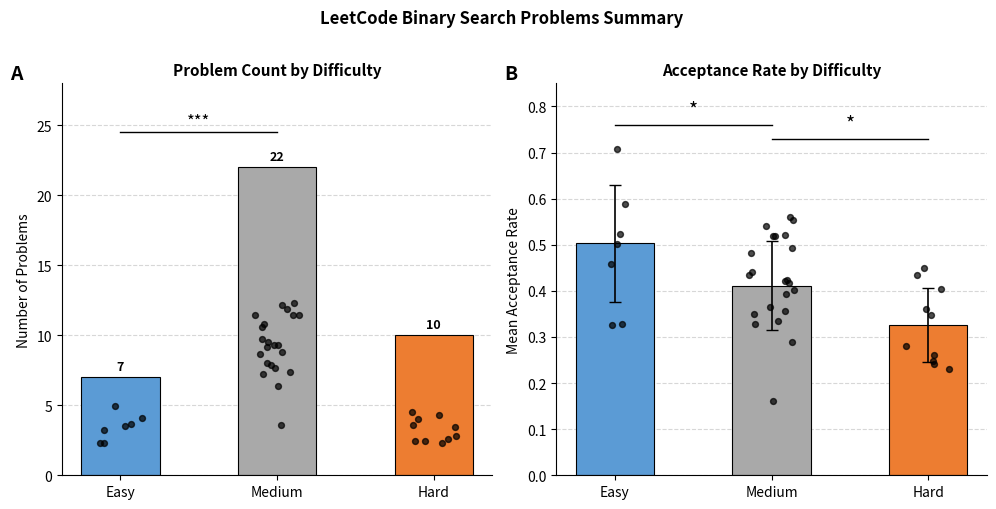

Which series has the widest spread of Y values?

Count